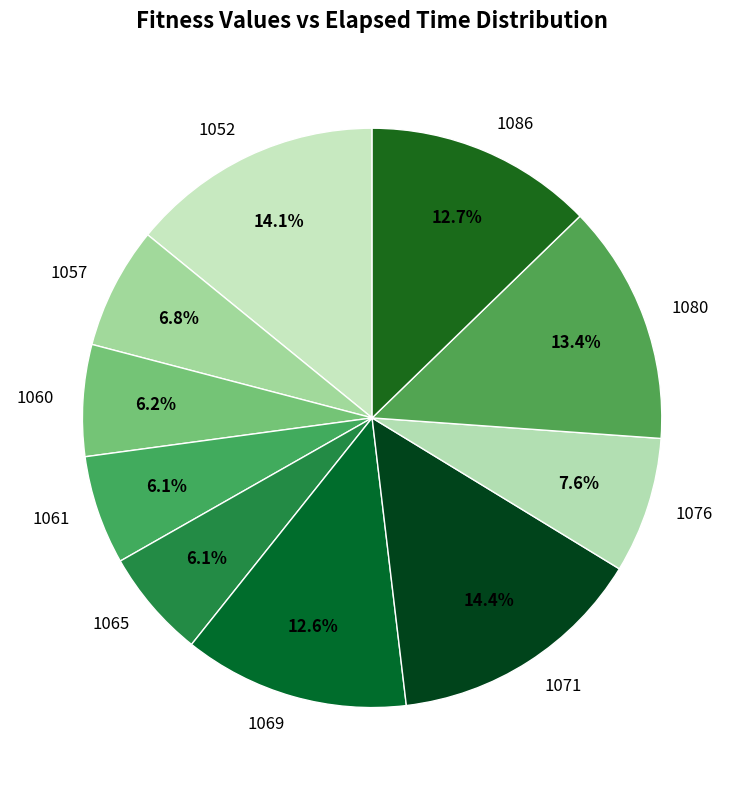

How many segments does this pie chart have?

10